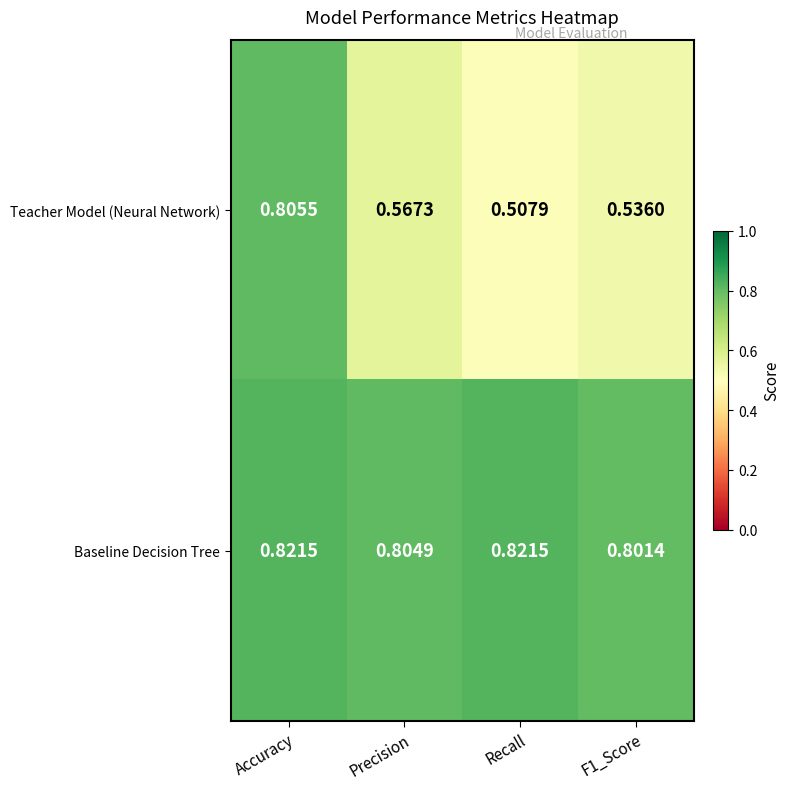

Between Accuracy and F1_Score, which series saw the biggest shift?

Teacher Model (Neural Network)